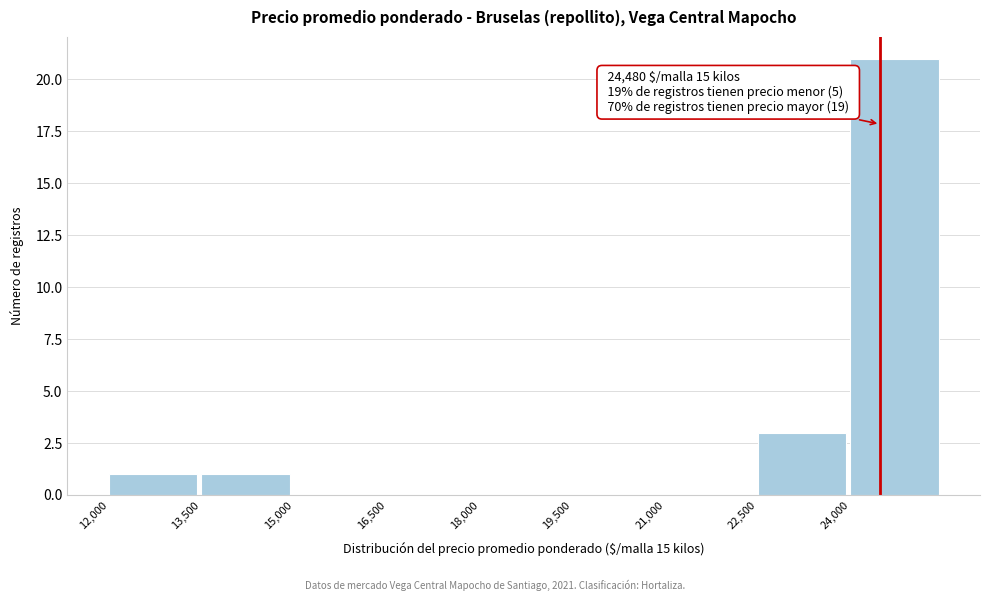

Which range on the x-axis has the tallest bar?

24000 to 25500